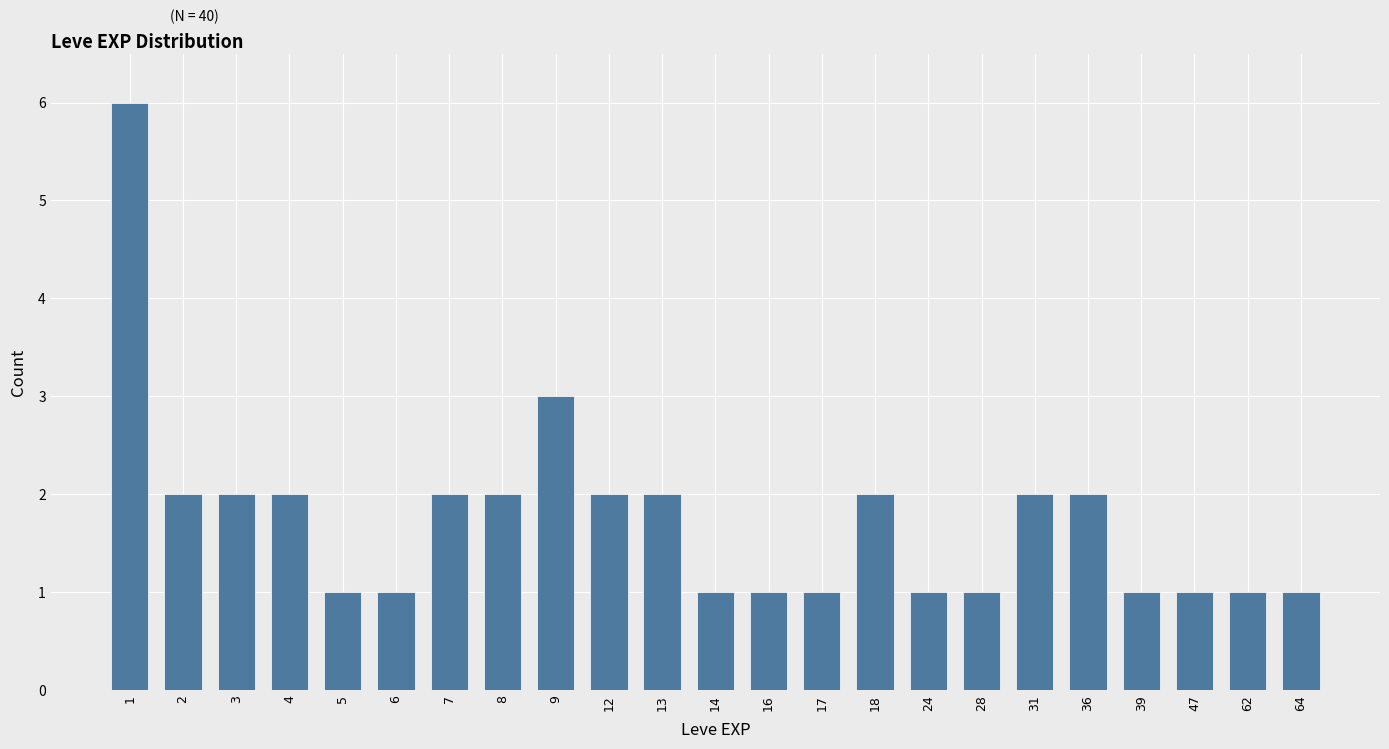

Reading left to right, what are all the values shown in this chart?

1=6	2=2	3=2	4=2	5=1	6=1	7=2	8=2	9=3	12=2	13=2	14=1	16=1	17=1	18=2	24=1	28=1	31=2	36=2	39=1	47=1	62=1	64=1